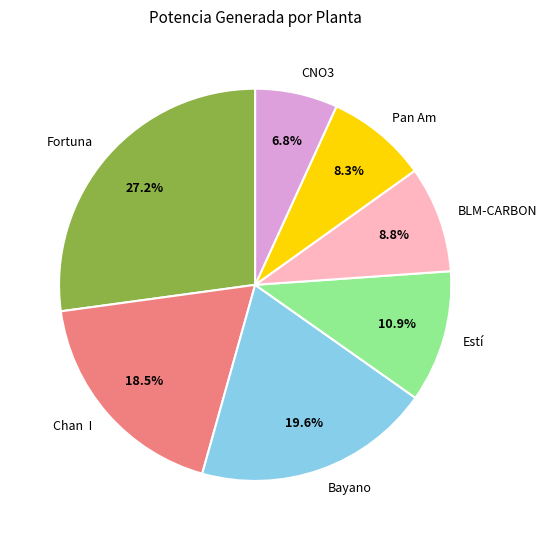

Is there a majority slice in this chart?

No